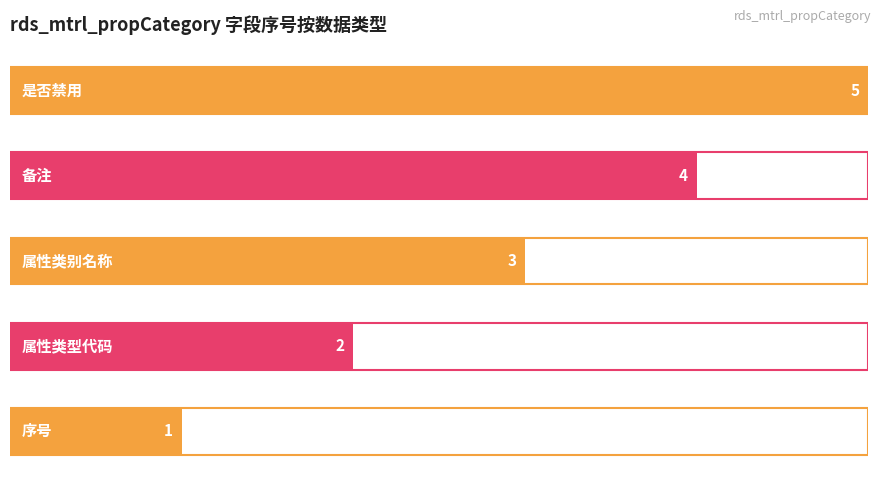

Count the number of categories in the chart.

5